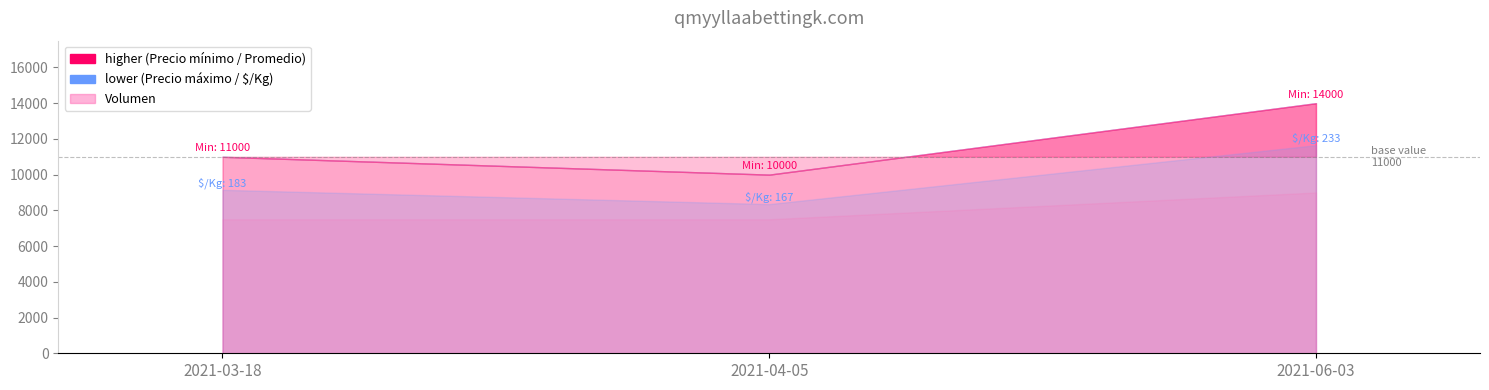

At which category does the chart reach its minimum across all series?

2021-03-18